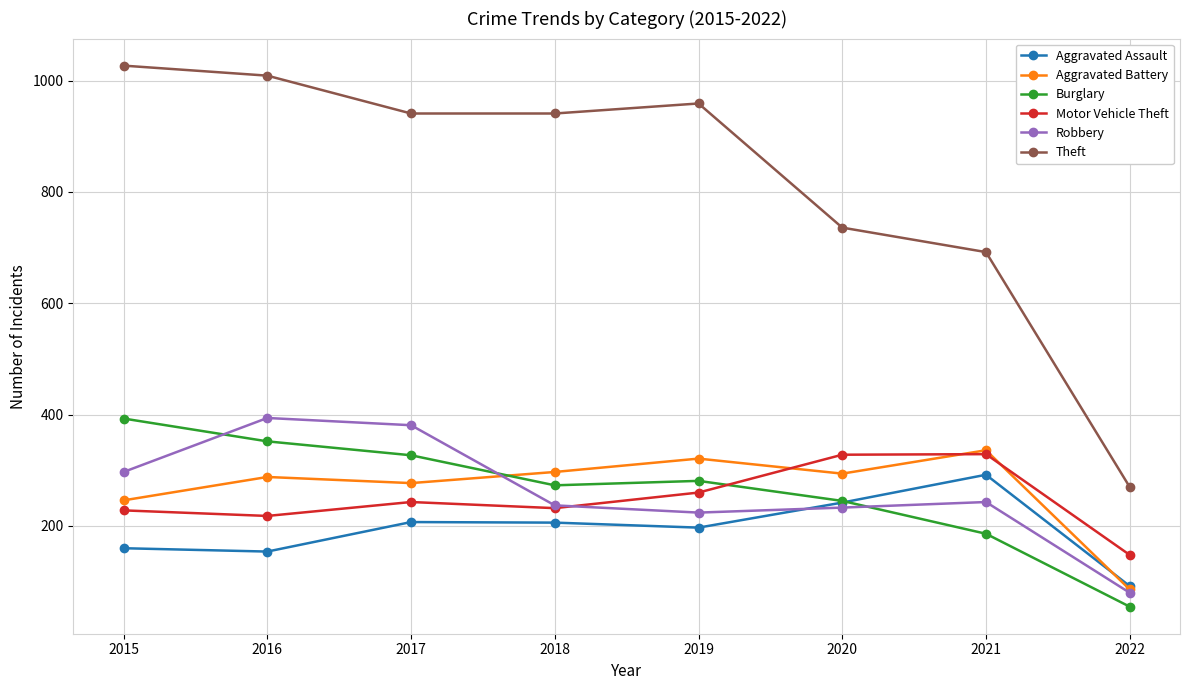

Which category has the highest value in the Aggravated Assault series?

2021